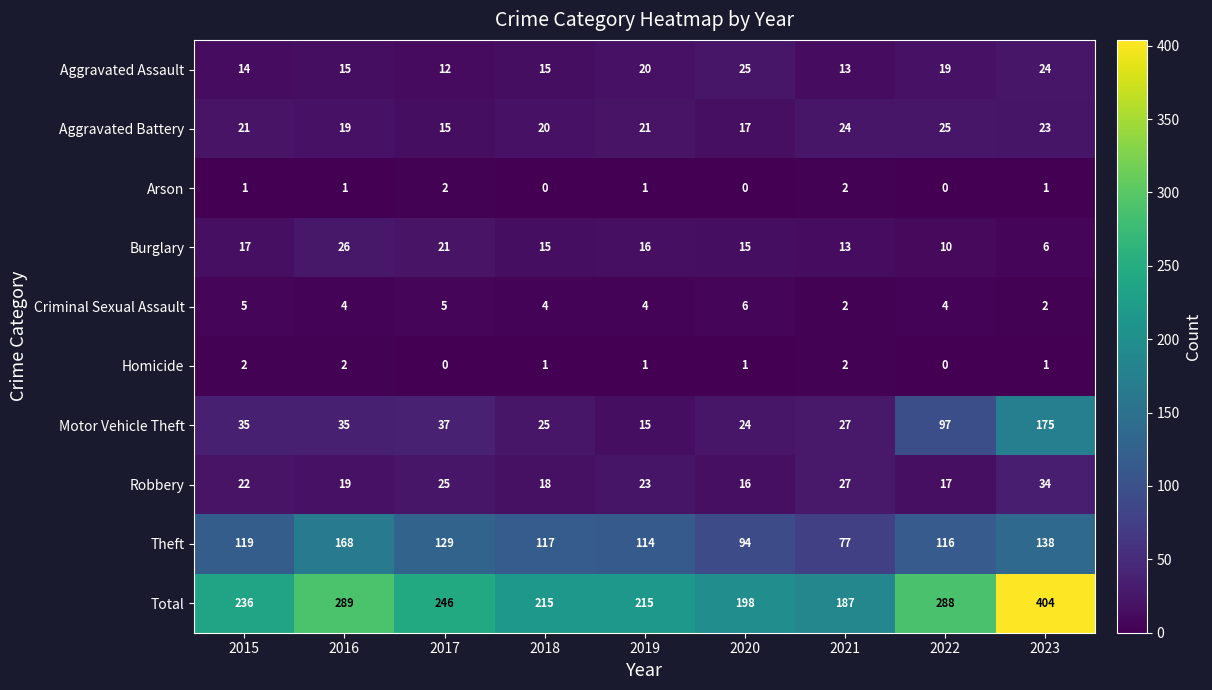

At 2020, list the series in order from smallest to largest.

Arson, Homicide, Criminal Sexual Assault, Burglary, Robbery, Aggravated Battery, Motor Vehicle Theft, Aggravated Assault, Theft, Total